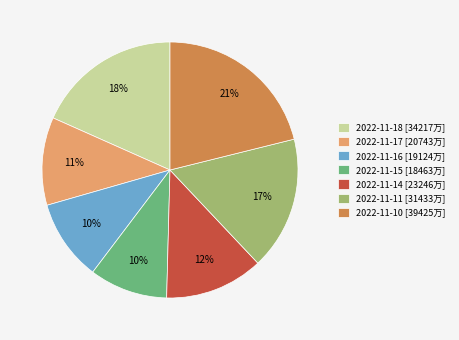

To the nearest percent, what percentage of the pie is 2022-11-18?

18%